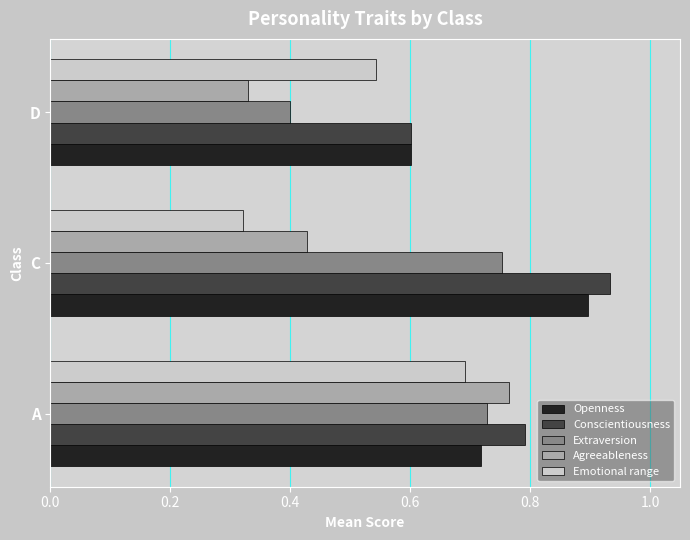

What is the spread (max minus min) of values at C?

0.6